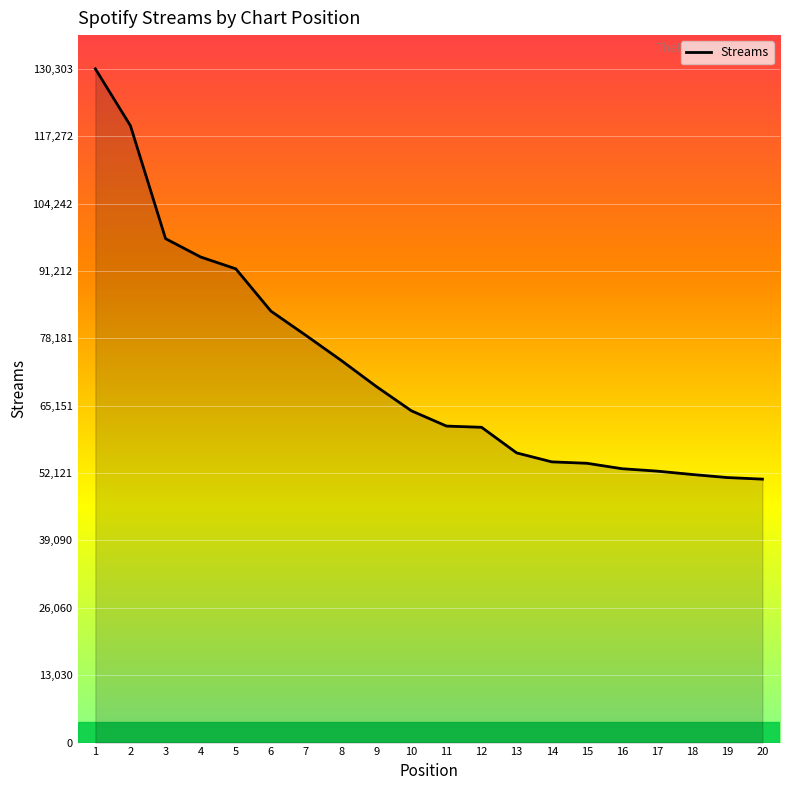

Where does the data first go above 64169?

1